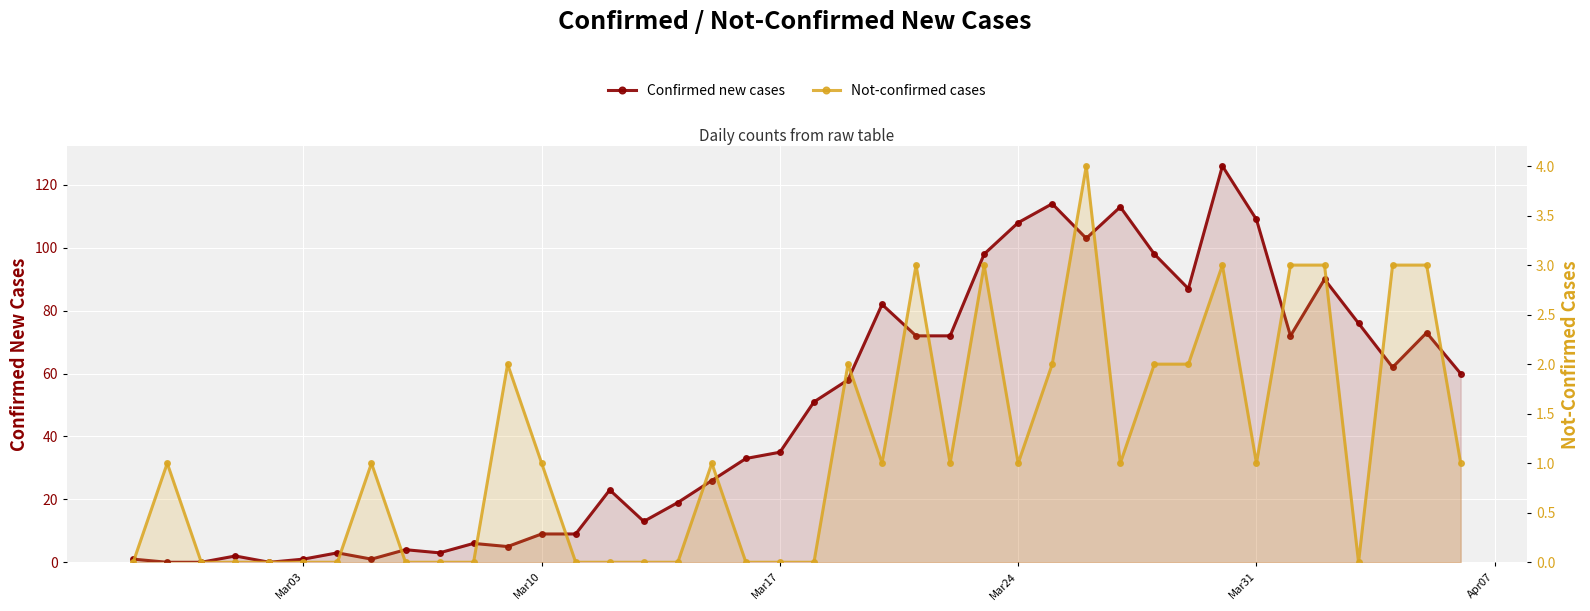

Which series has the largest range (max minus min)?

Confirmed new cases